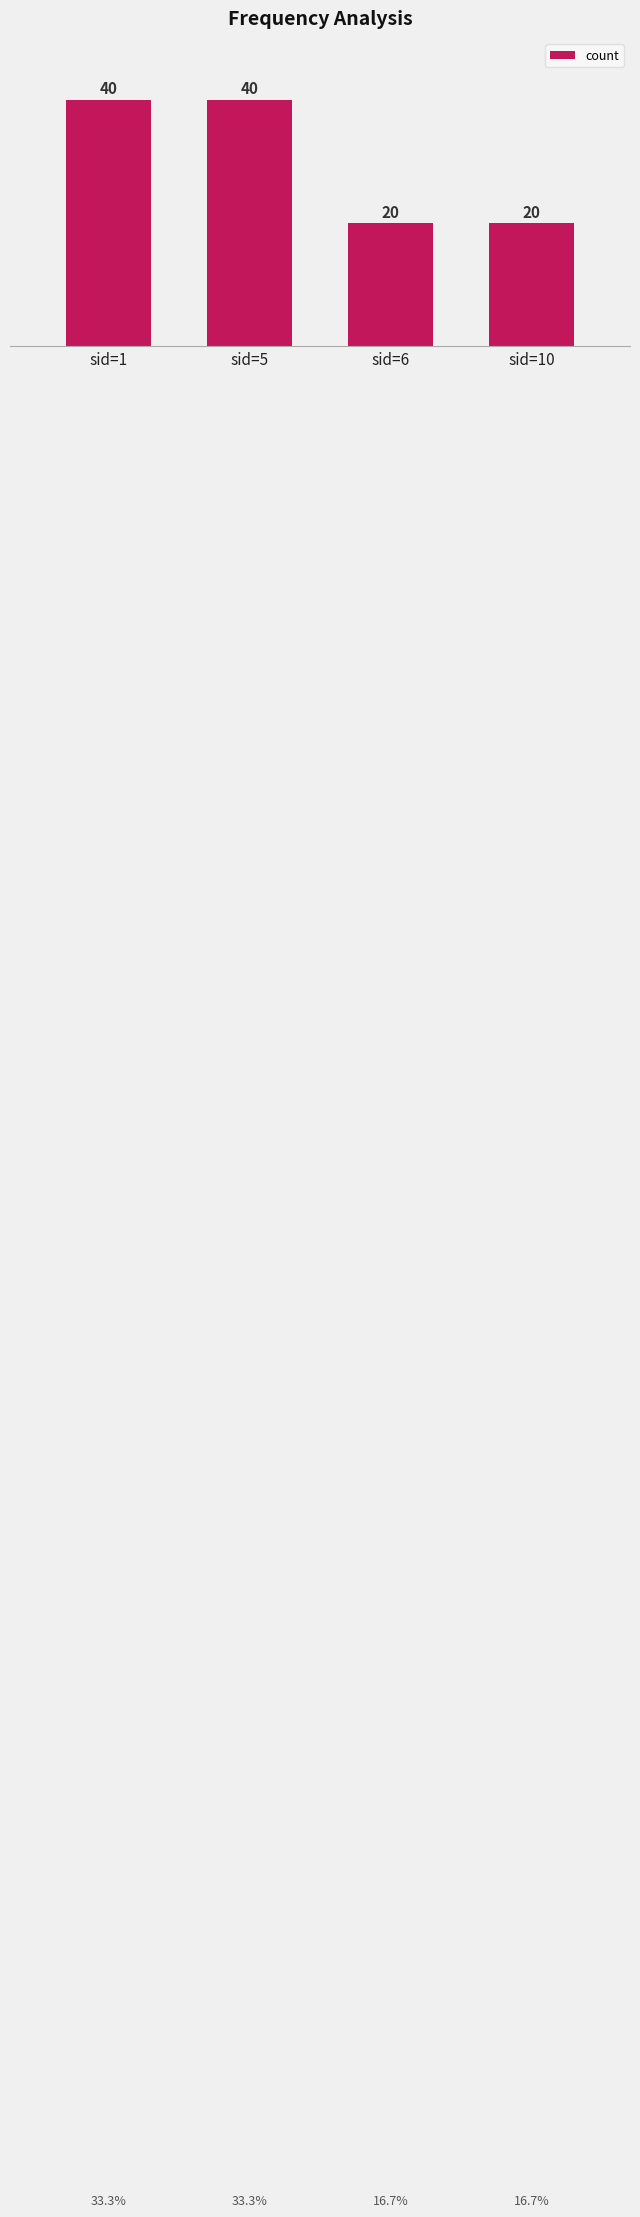

Are the bars horizontal?

No